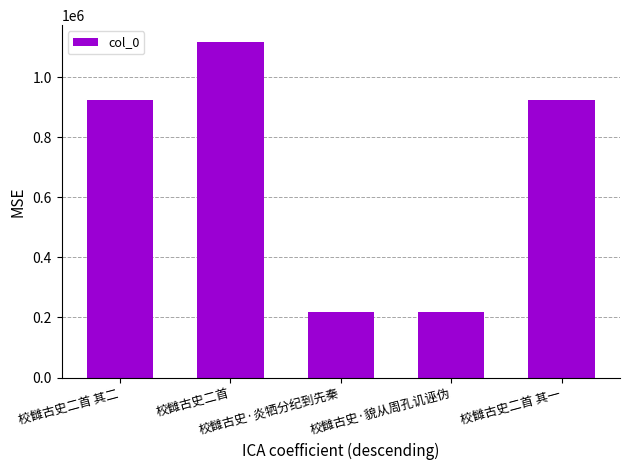

What is the value of the 3rd bar from the left?

219837